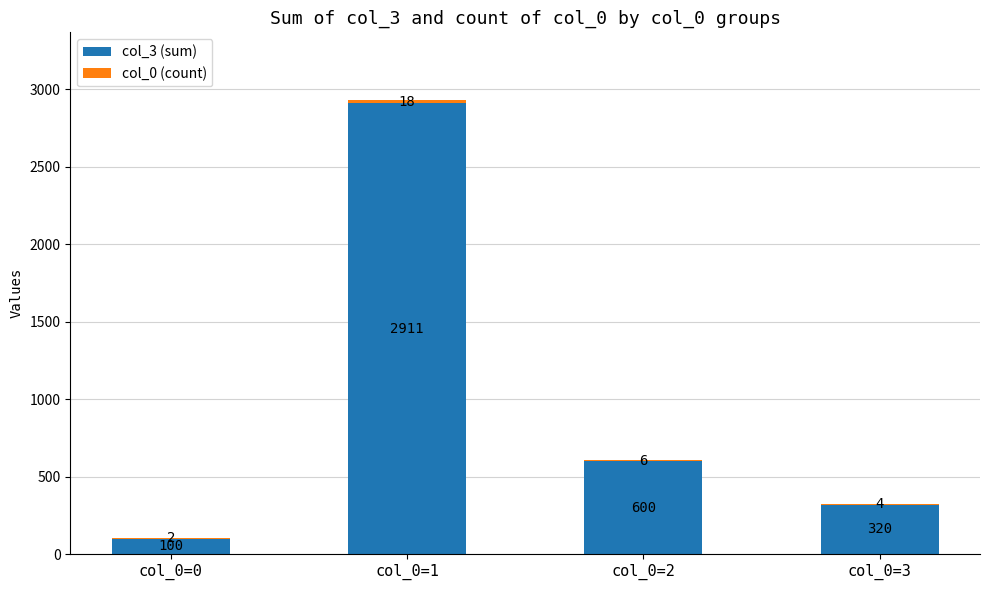

At which label does col_3 (sum) first exceed 600?

col_0=1